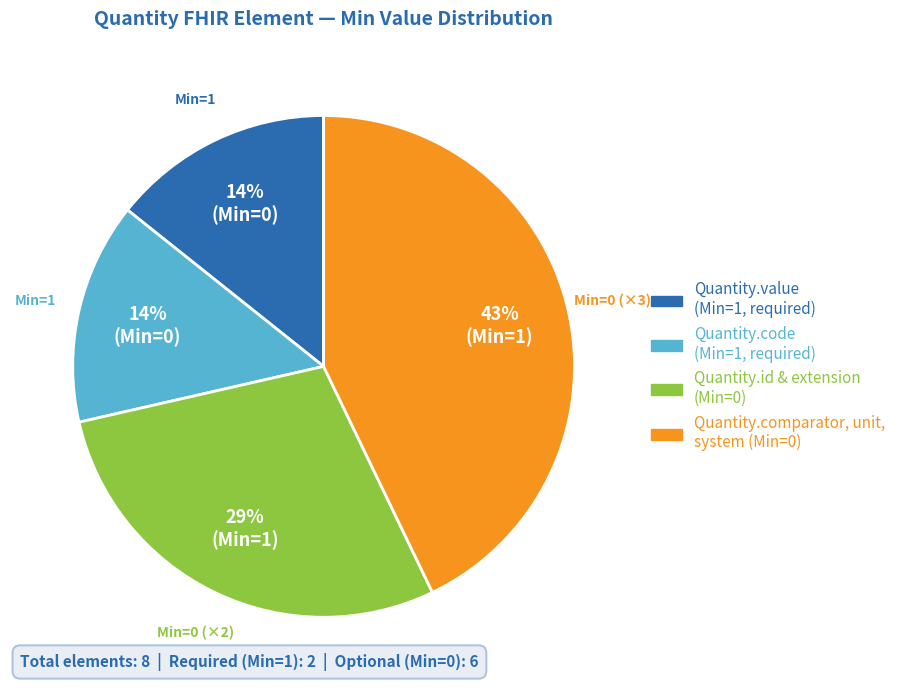

To the nearest percent, what is the average slice percentage?

25%